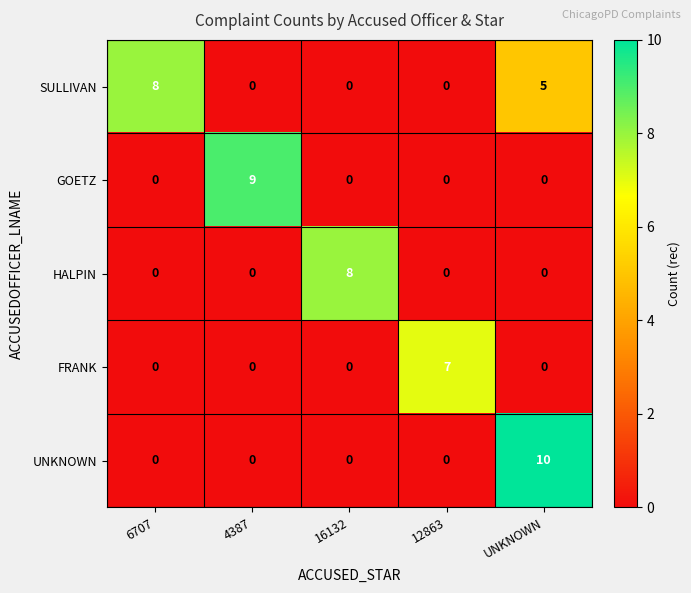

List the series in order of their overall mean, lowest first.

FRANK, HALPIN, GOETZ, UNKNOWN, SULLIVAN